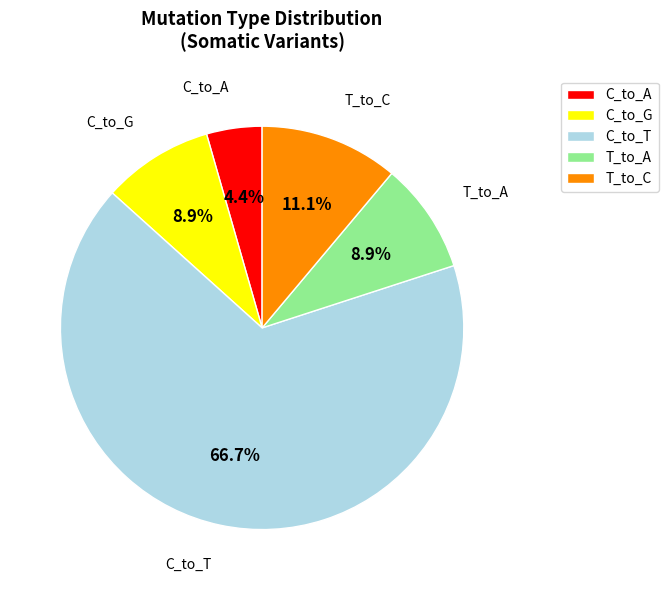

To the nearest percent, what portion does C_to_G represent?

9%